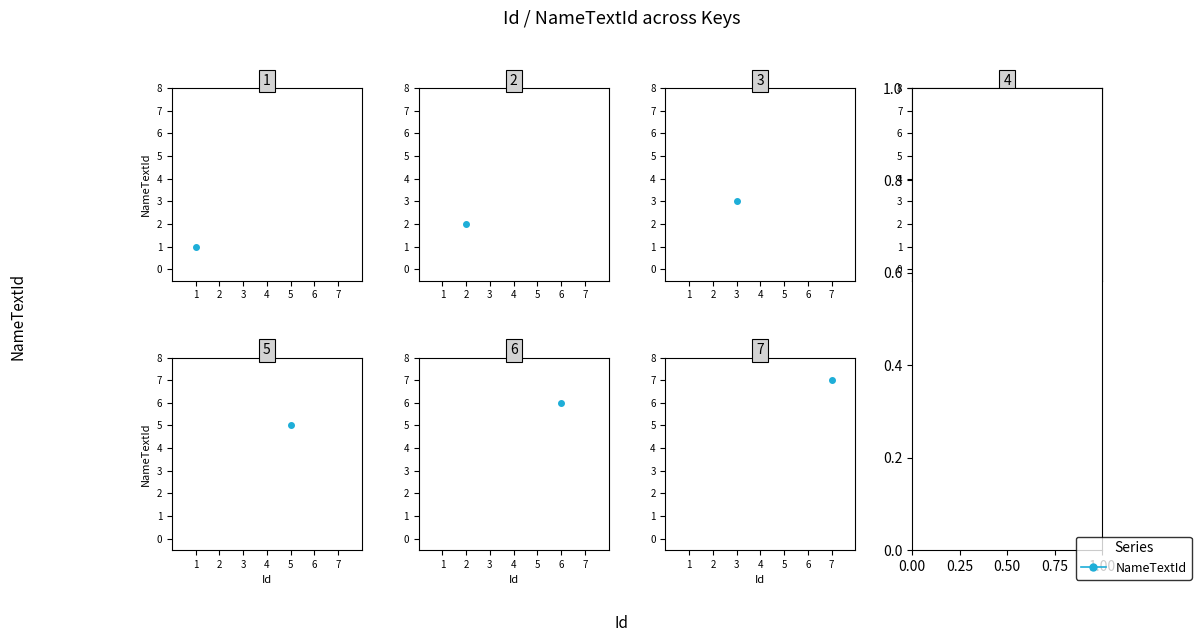

At which category does the chart reach its peak across all series?

7